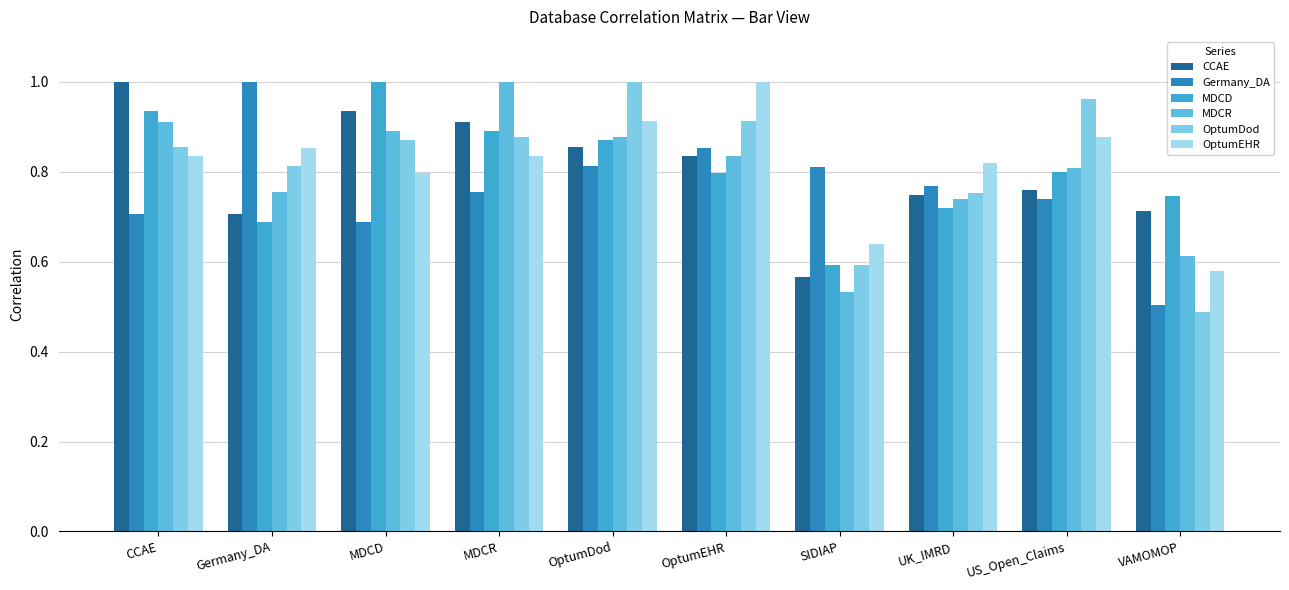

How many categories are shown in the chart?

10